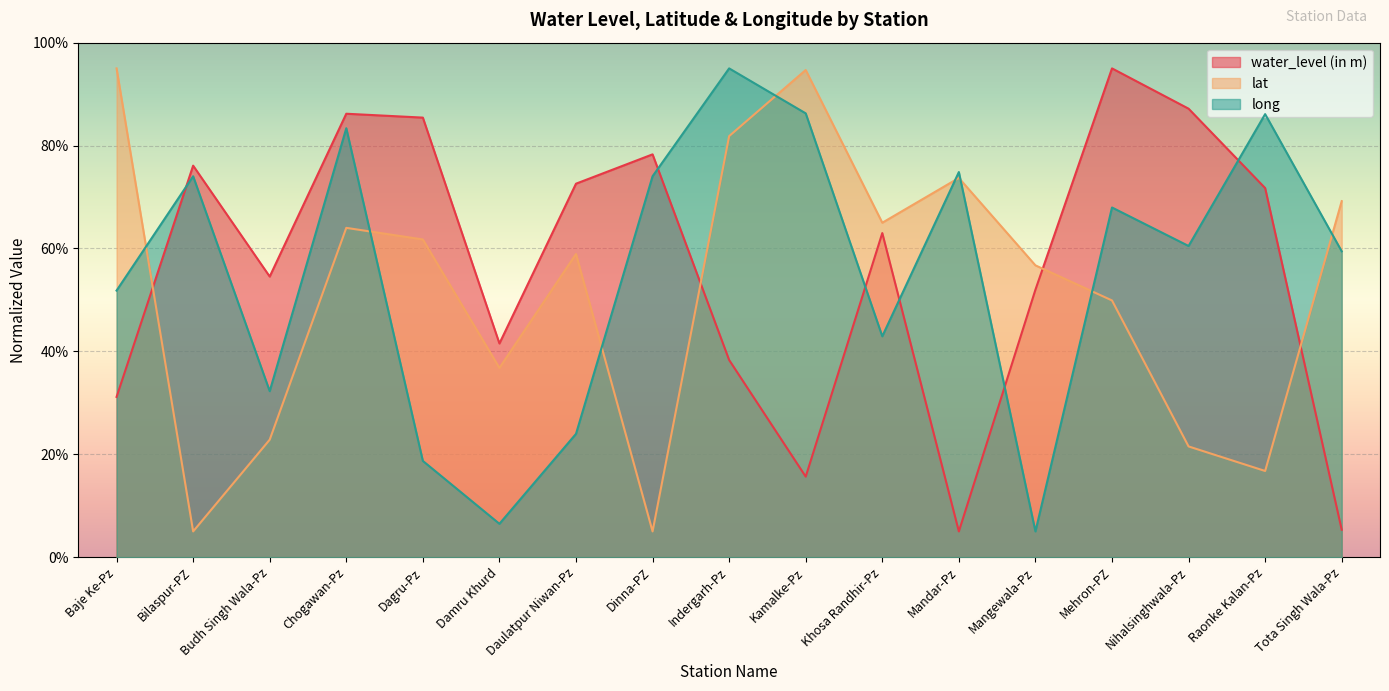

What is the sum of the water_level (in m) values at Chogawan-Pz and Kamalke-Pz?

101.8